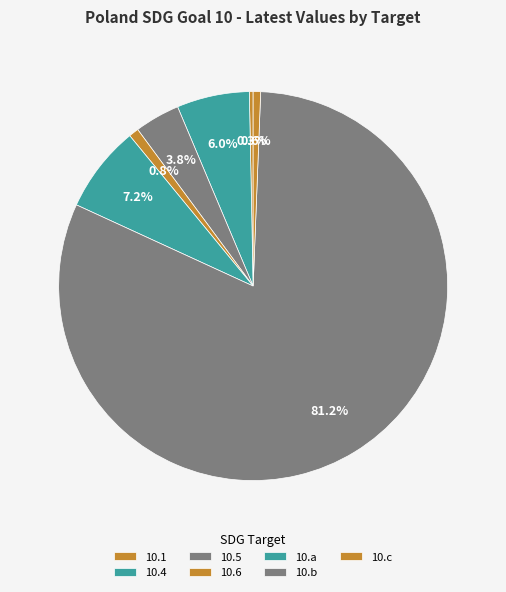

To the nearest percent, what is the average slice percentage?

14%